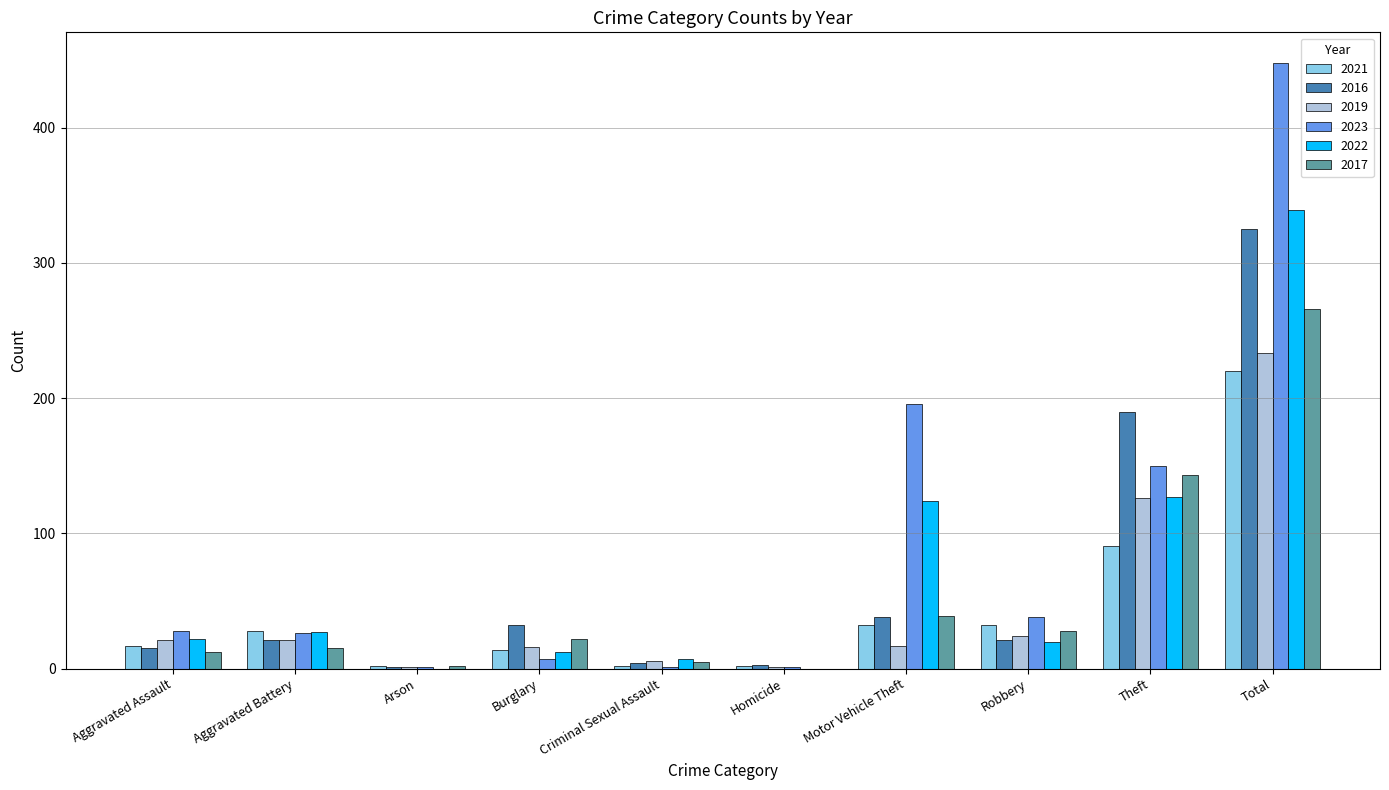

Where is 2021 nearest to the value 111?

Theft